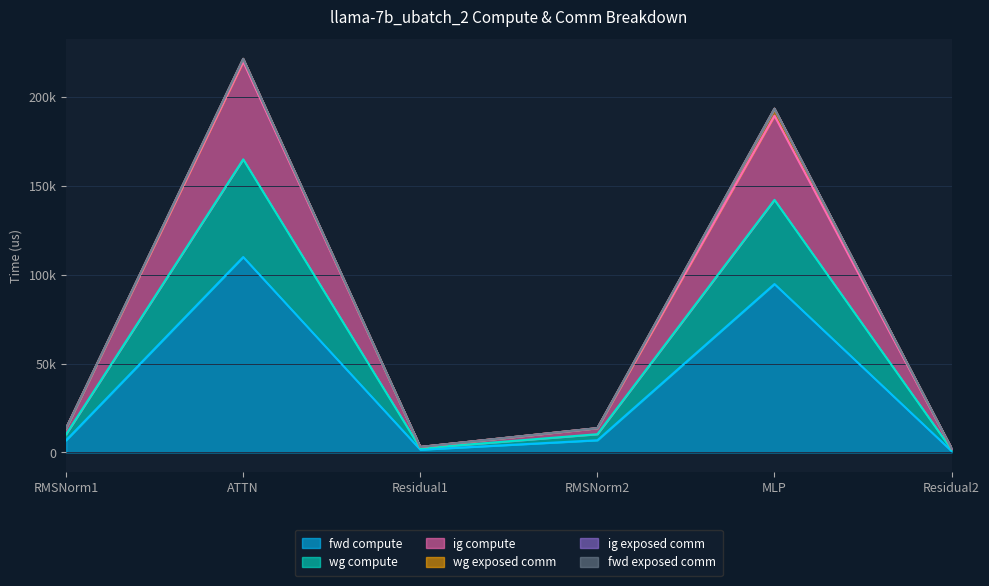

At which category does ig compute reach its first local peak?

ATTN